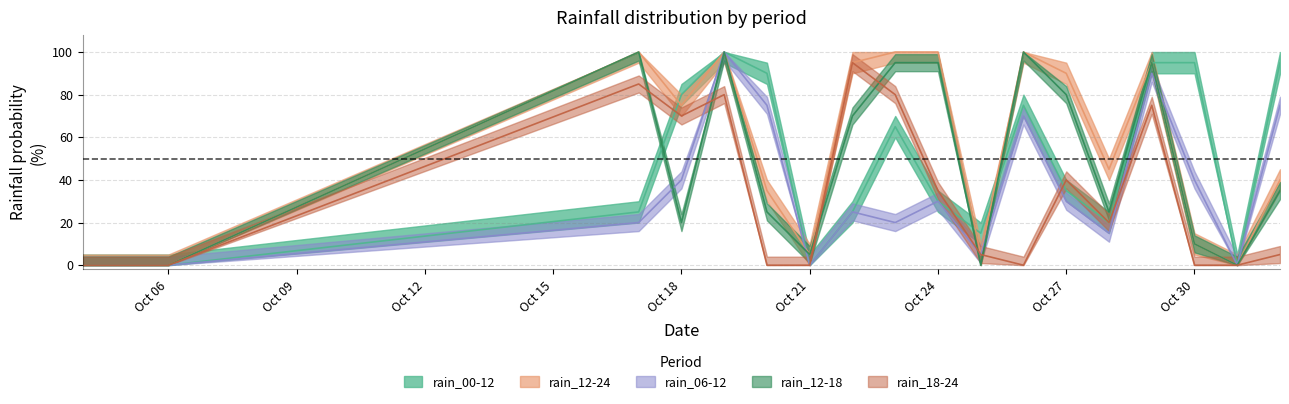

What is the value of the rain_06-12 point at the 3rd from the left?

20